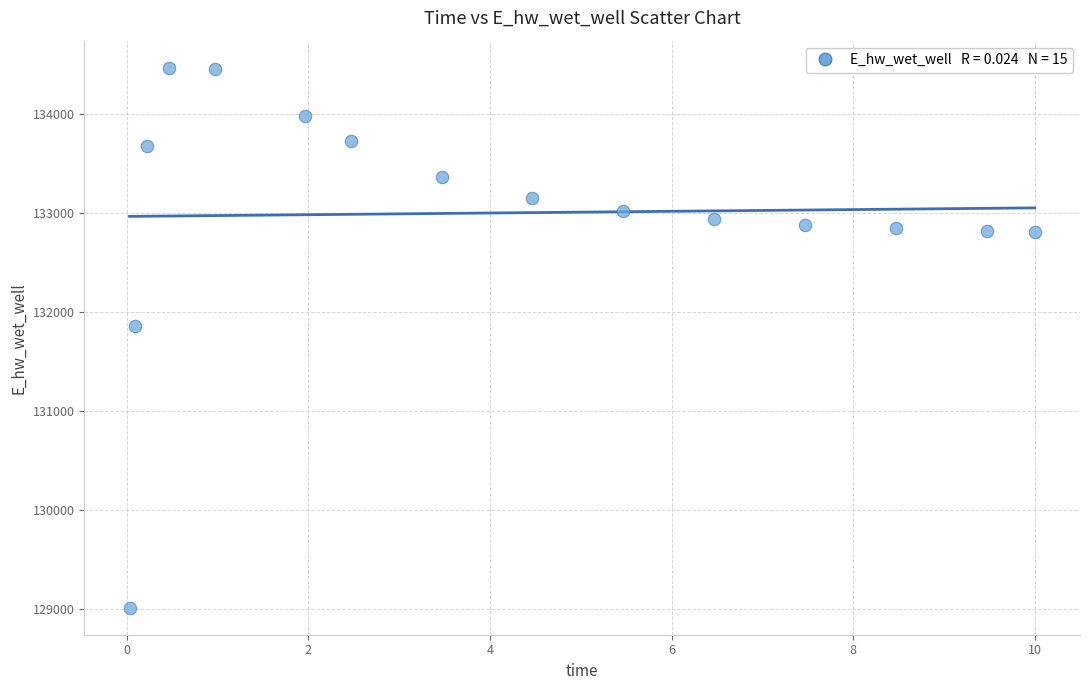

What Y value in the scatter plot is closest to 131737?

131855.7